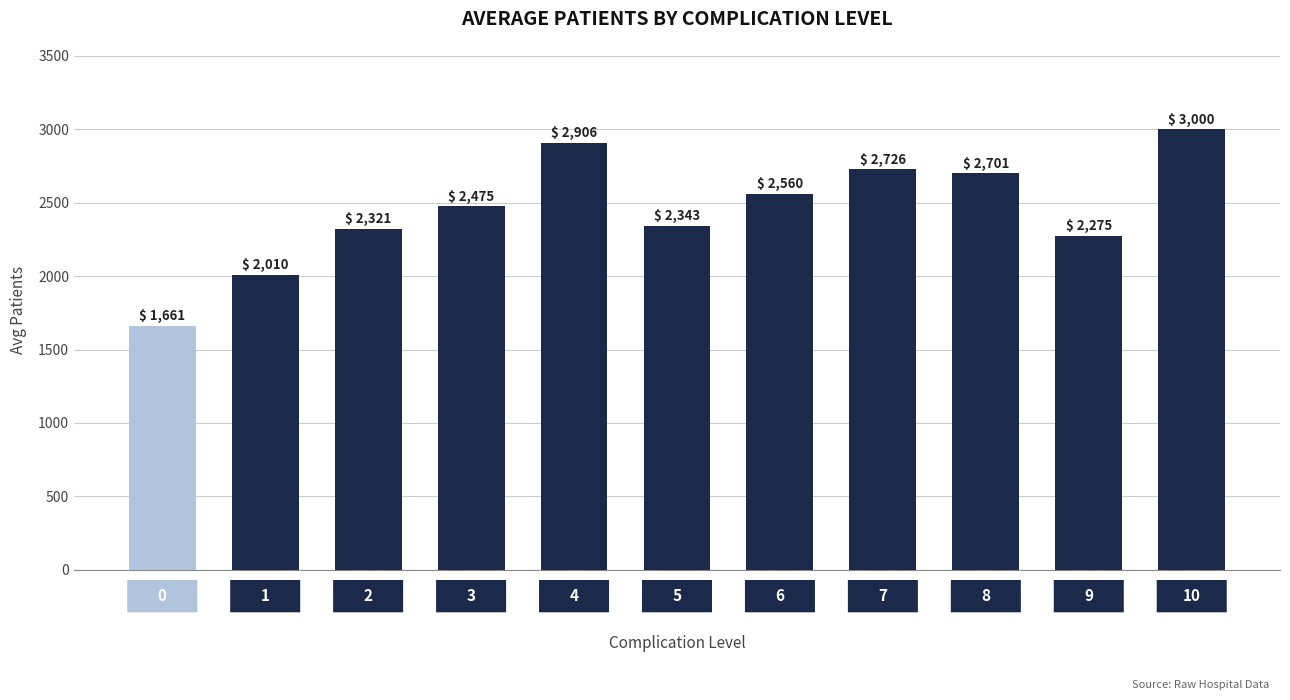

What is the greatest value displayed?

3000.0